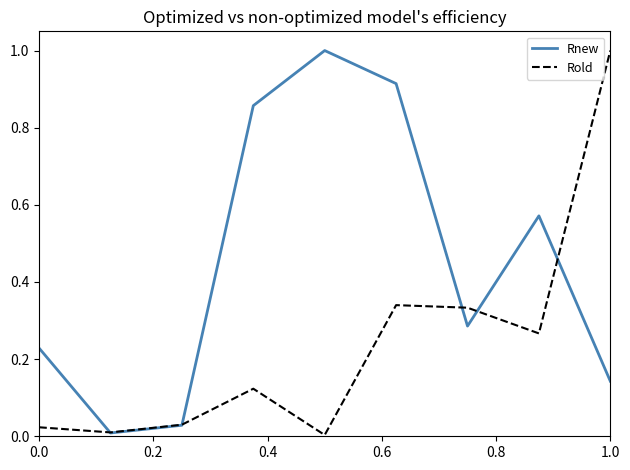

Which series has the largest total across all categories?

Rnew